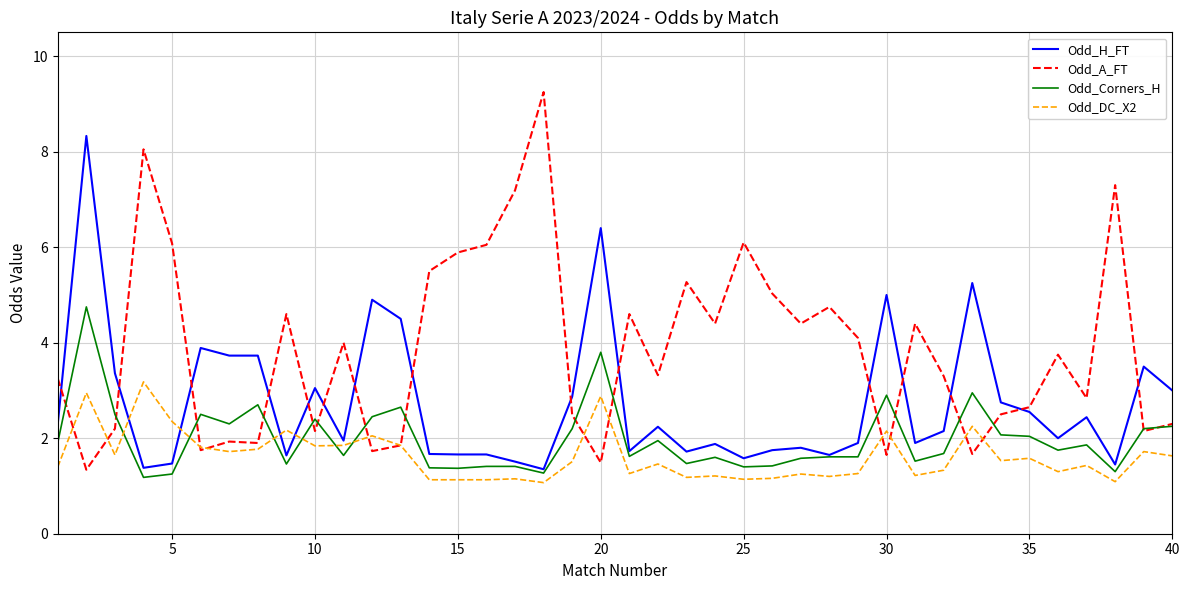

List the series in order of their peak value, highest first.

Odd_A_FT, Odd_H_FT, Odd_Corners_H, Odd_DC_X2